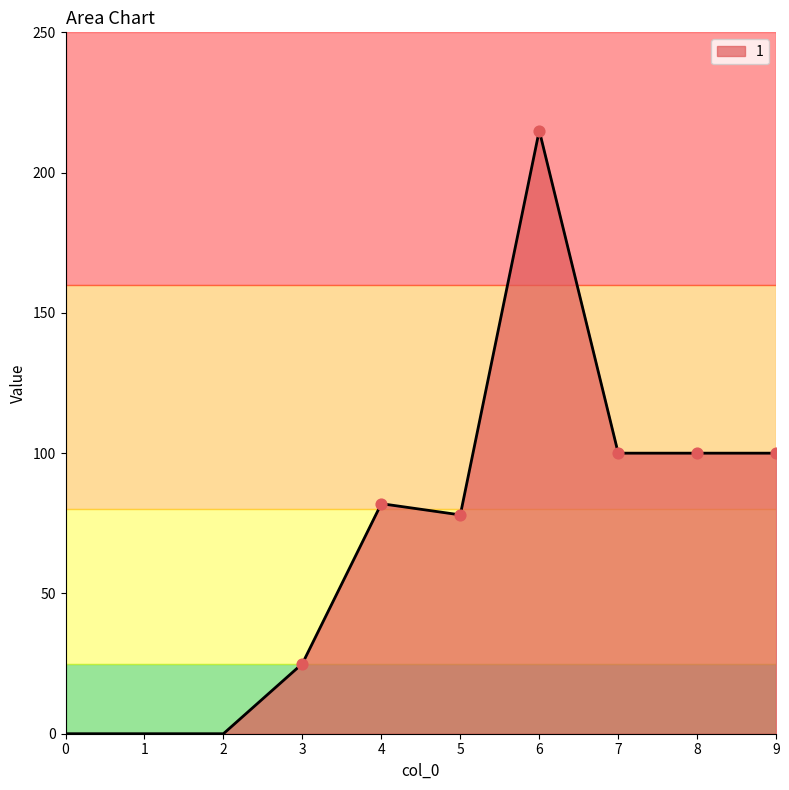

Which has a higher value, 4 or 9?

9